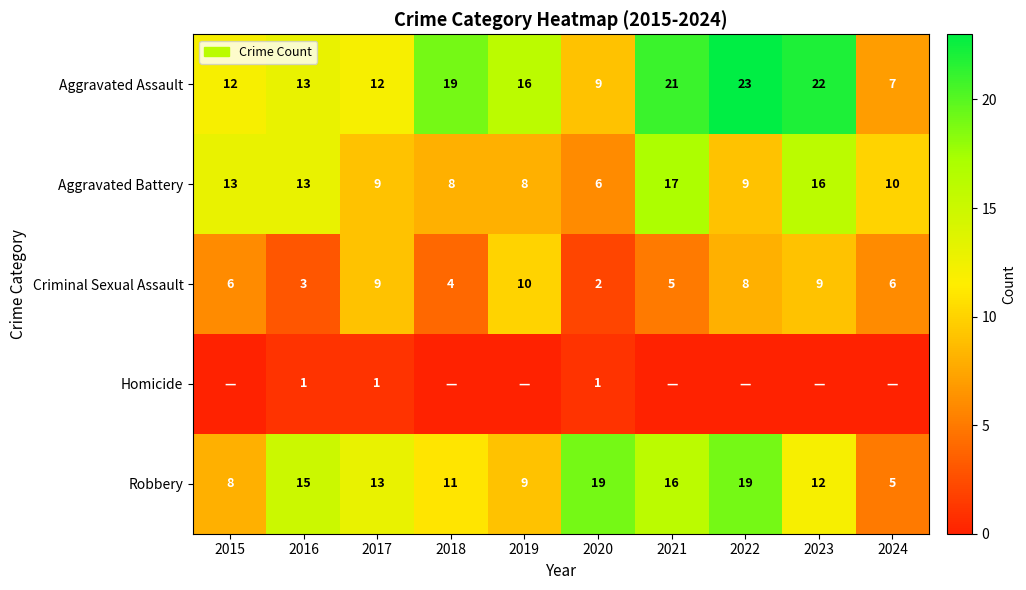

What is the difference between the highest and lowest values at 2020?

18